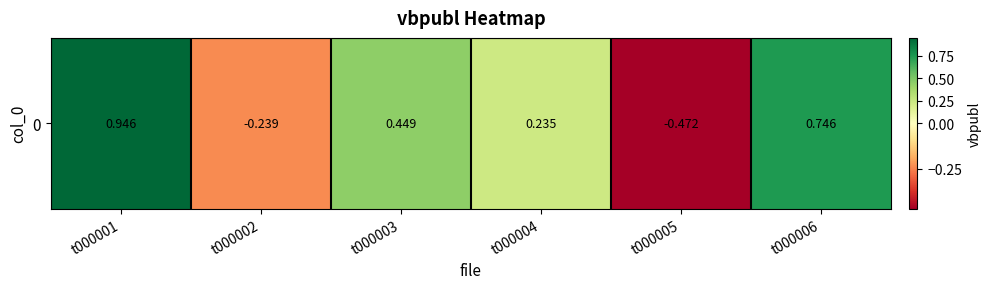

The chart shows a value of -0.1 at t000005. True or false?

False